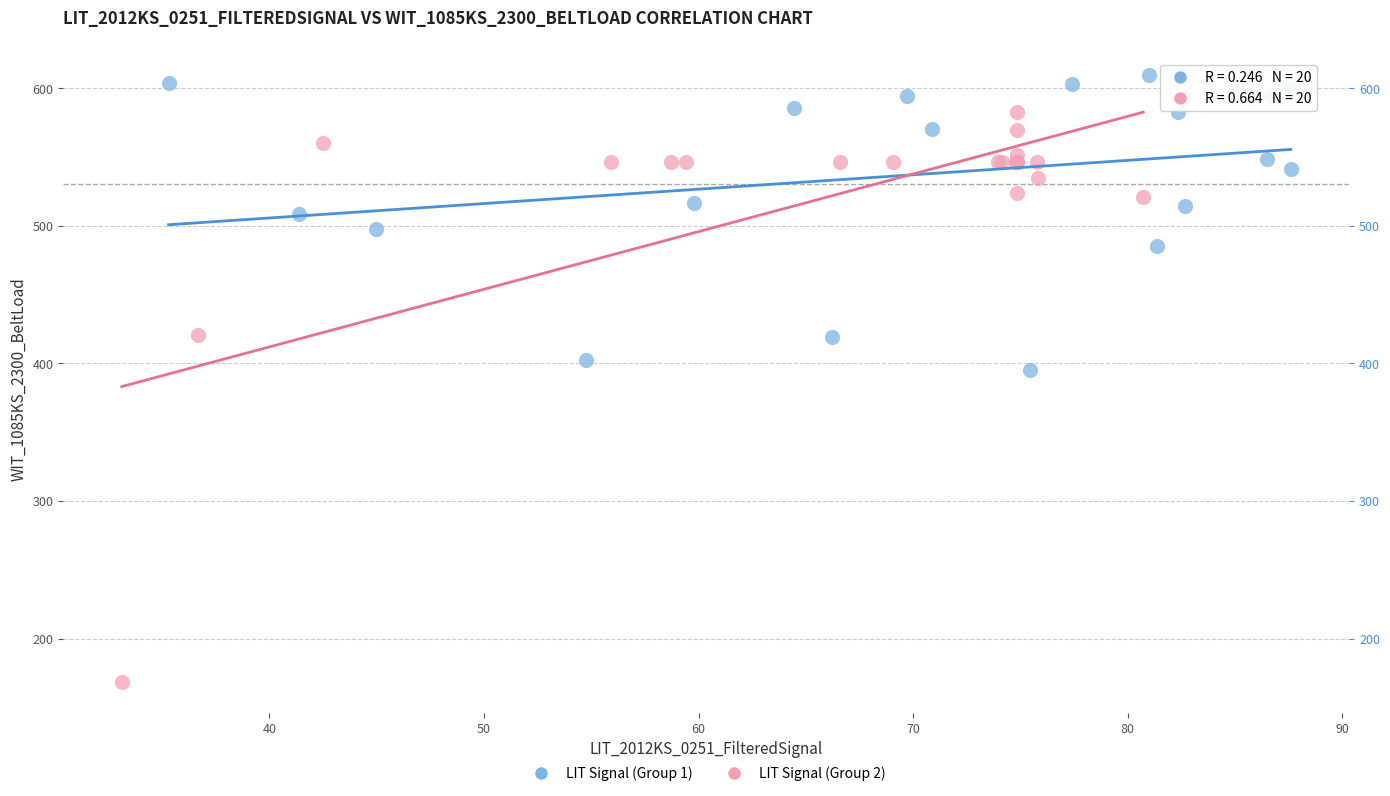

Which series has the widest spread of Y values?

LIT Signal (Group 2)